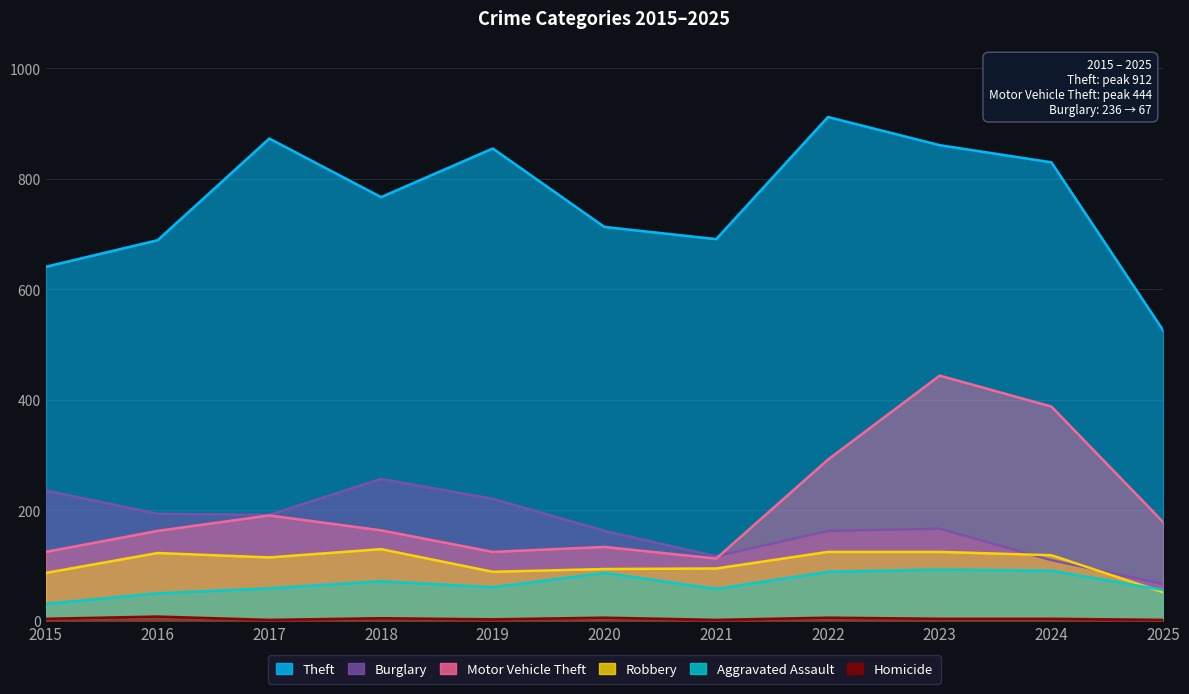

At which label is Aggravated Assault closest to 62?

2019